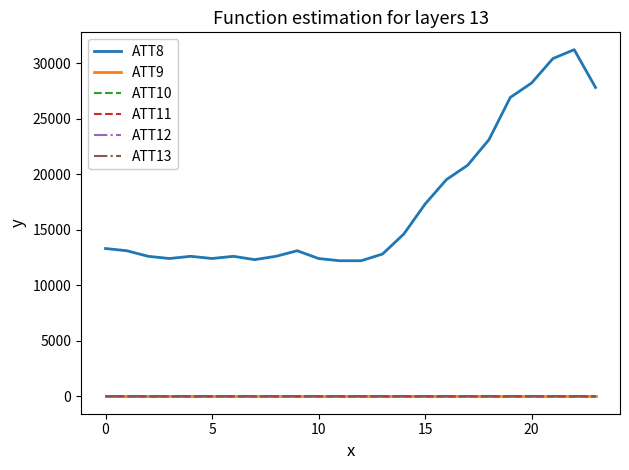

Which series has the largest total across all categories?

ATT8